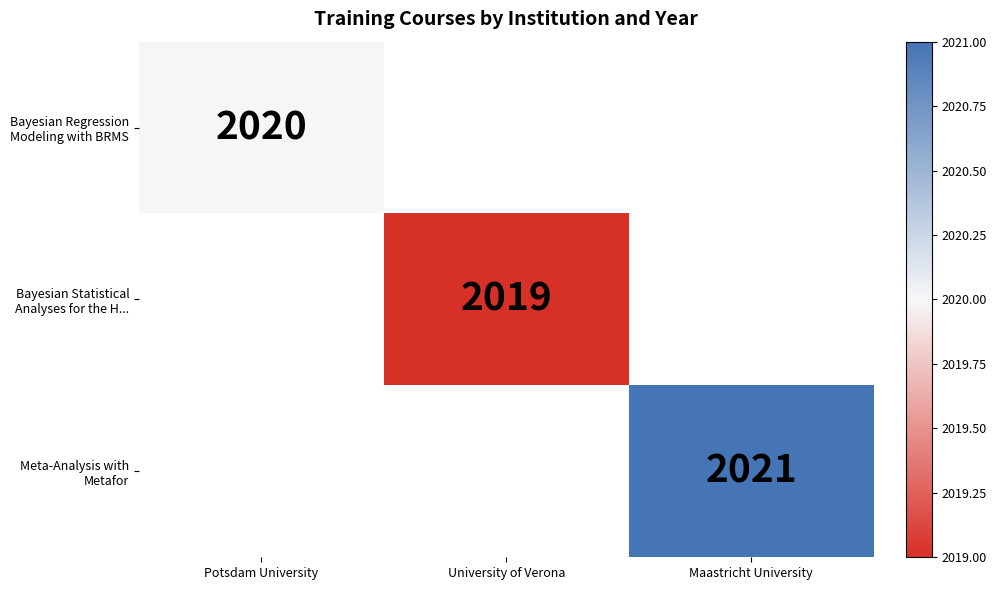

The value of Meta-Analysis with Metafor at Maastricht University is 671. True or false?

False